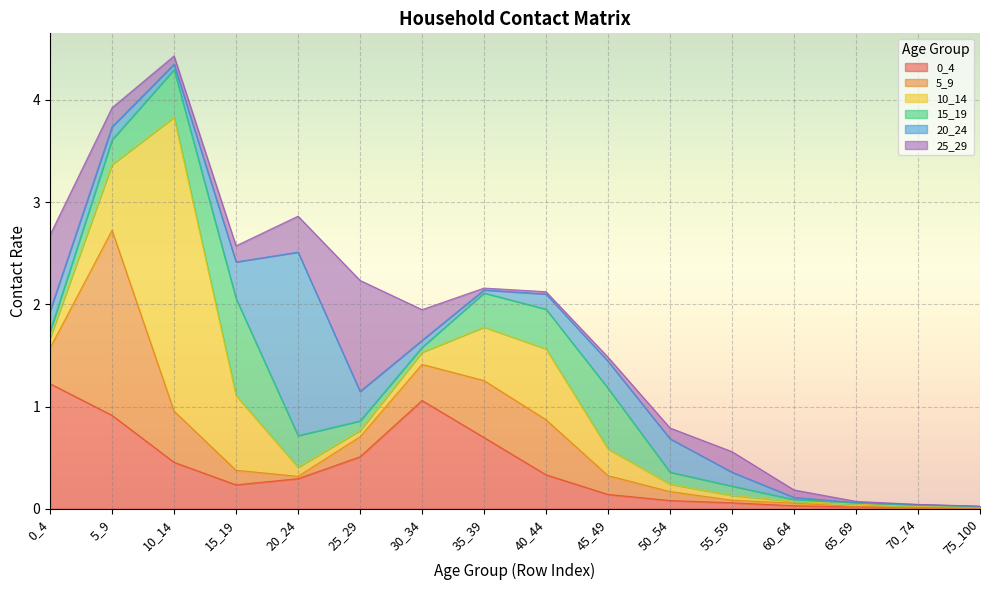

What is the greatest value displayed?

2.9